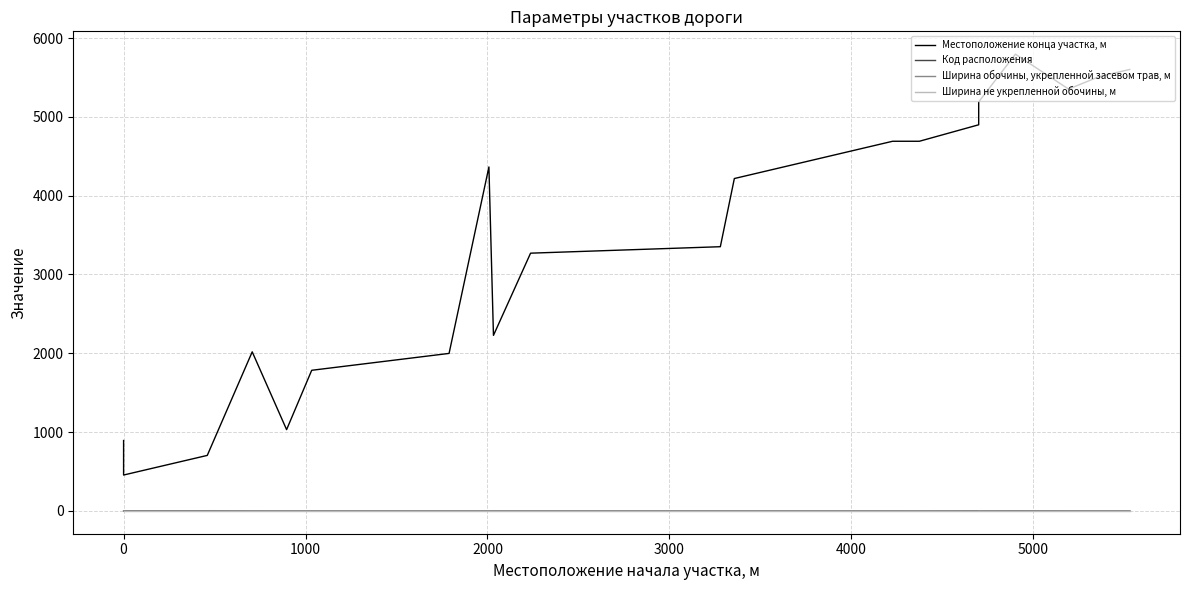

What are all the series names shown in the legend?

Местоположение конца участка, м, Код расположения, Ширина обочины, укрепленной засевом трав, м, Ширина не укрепленной обочины, м